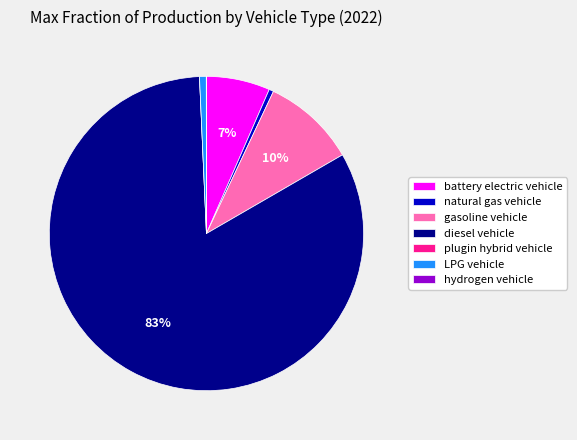

To the nearest percent, what is the average slice percentage?

14%